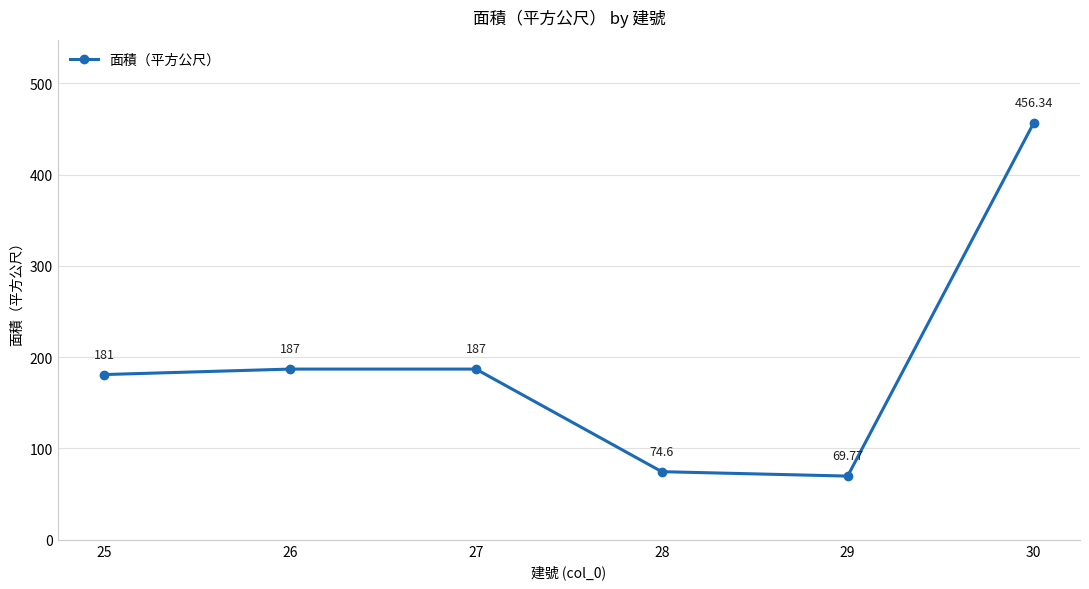

What is the sum of the values at 25 and 26?

368.0